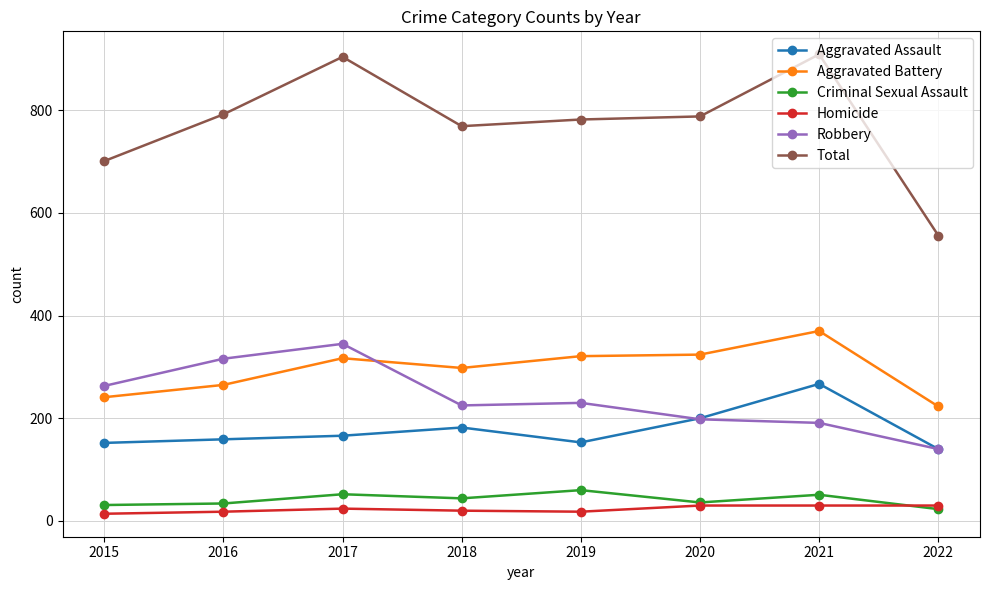

True or false: Total has more than 0 points higher than both neighbors.

True